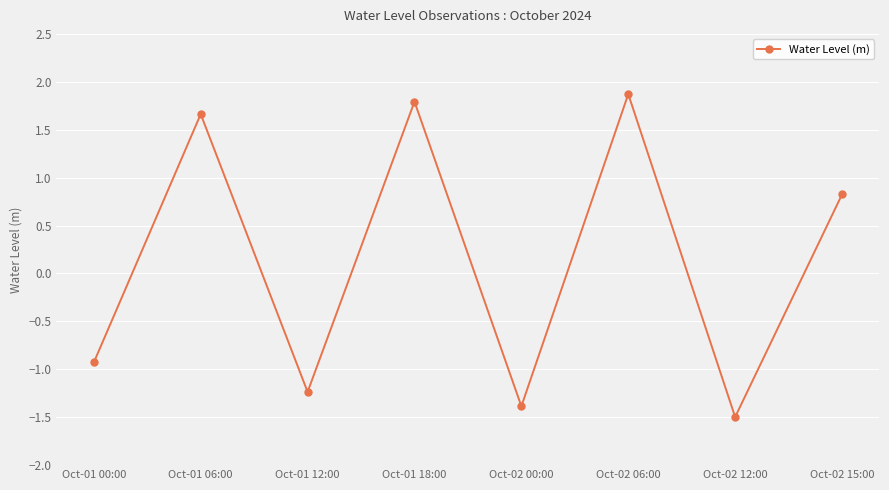

The chart shows a value of -0.9 at Oct-01 00:00. True or false?

True